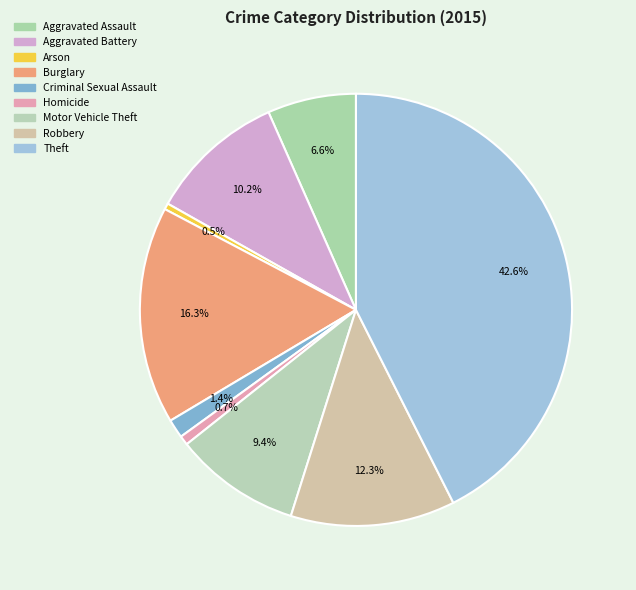

The Aggravated Assault slice represents 1% of the pie. True or false?

False